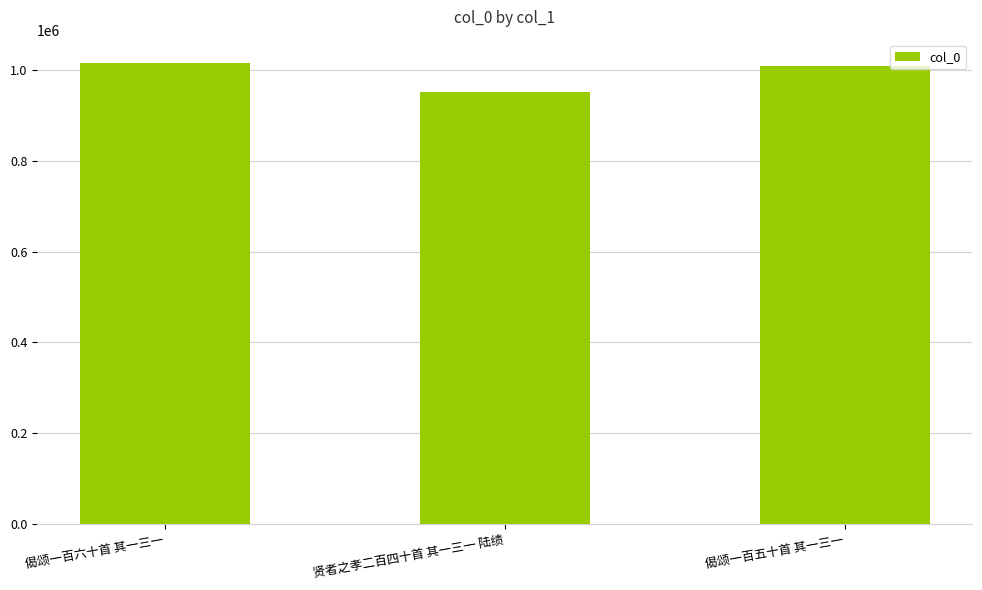

What is the minimum value shown in the chart?

951992